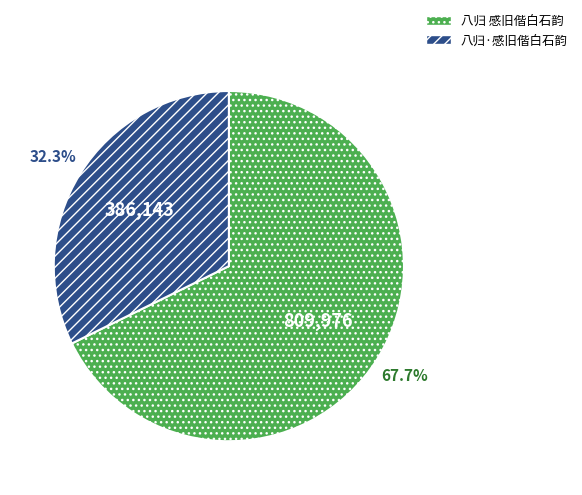

To the nearest percent, what is the difference between the 八归 感旧偕白石韵 and 八归·感旧偕白石韵 slice percentages?

35%